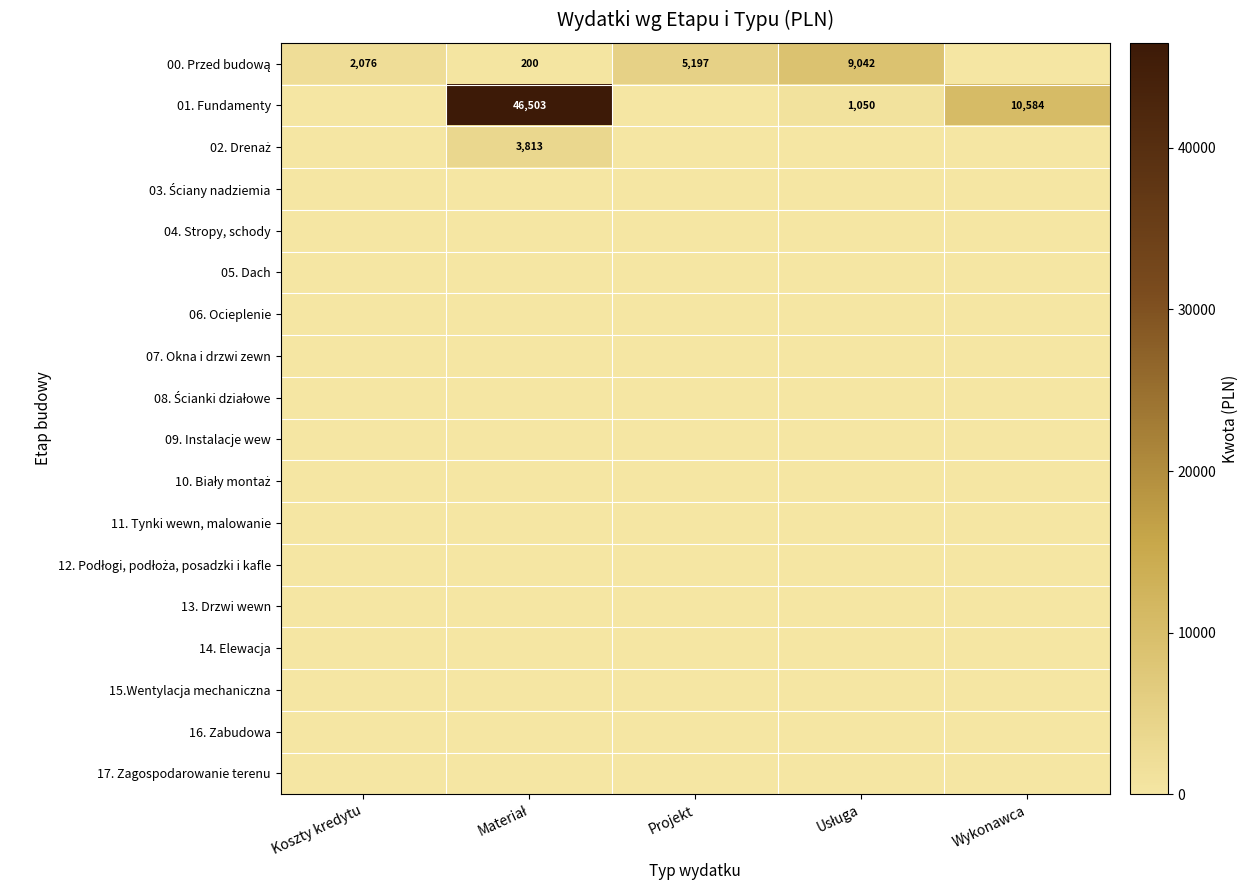

What is the average value of the 02. Drenaż series?

763